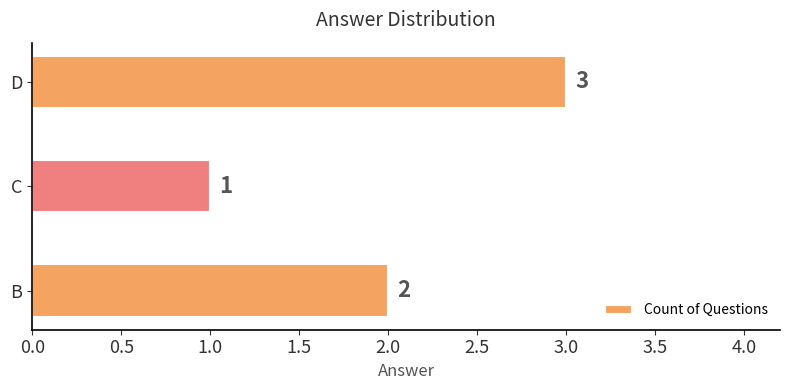

What is the sum of all values?

6